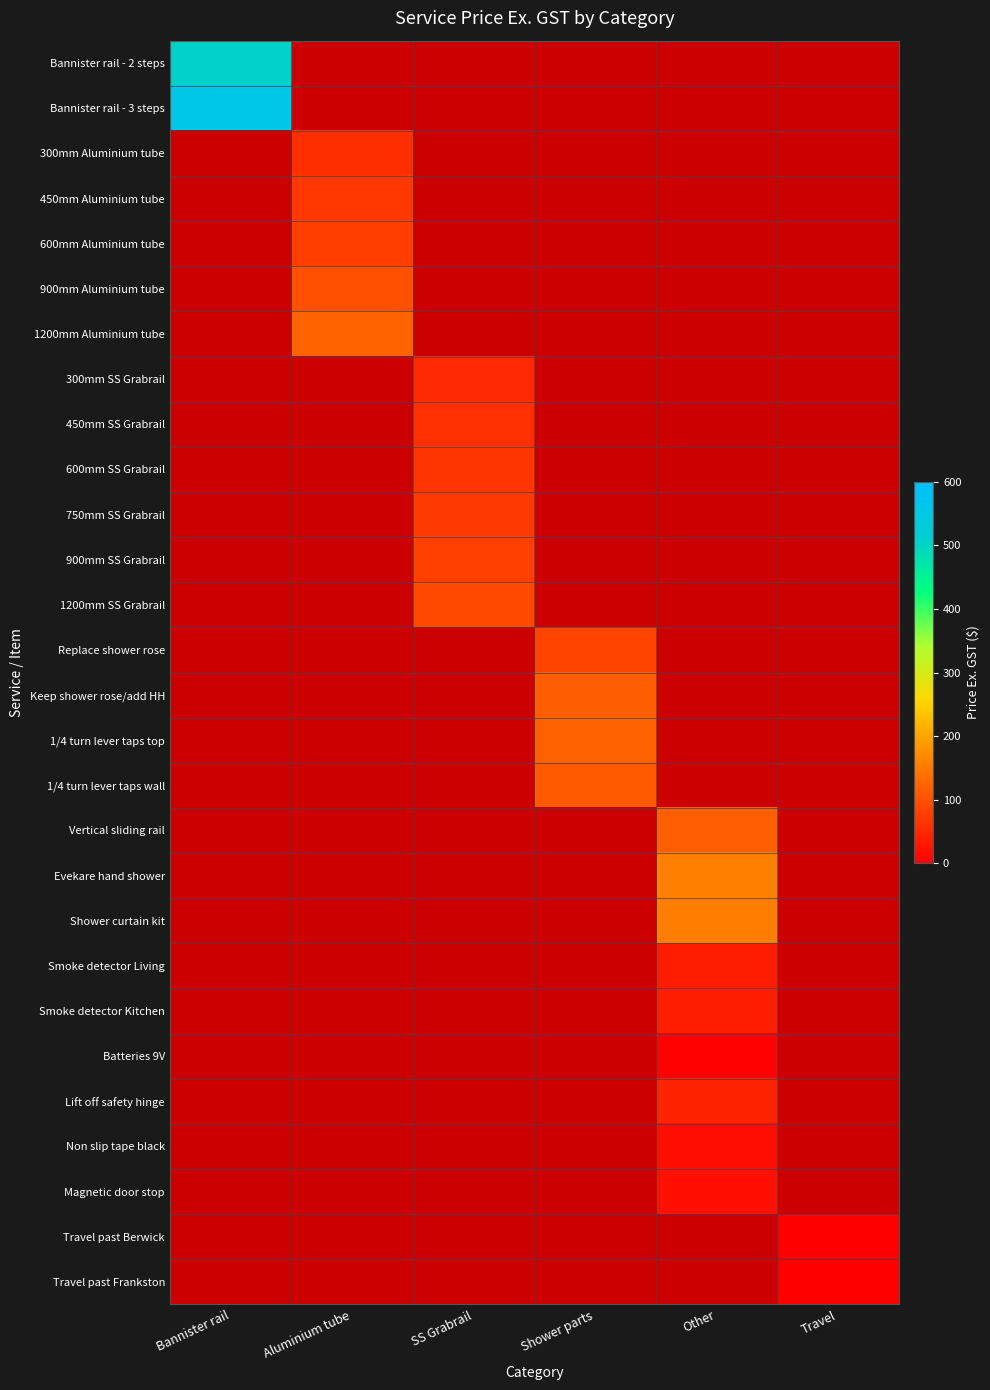

What is the maximum value shown in the chart?

551.0